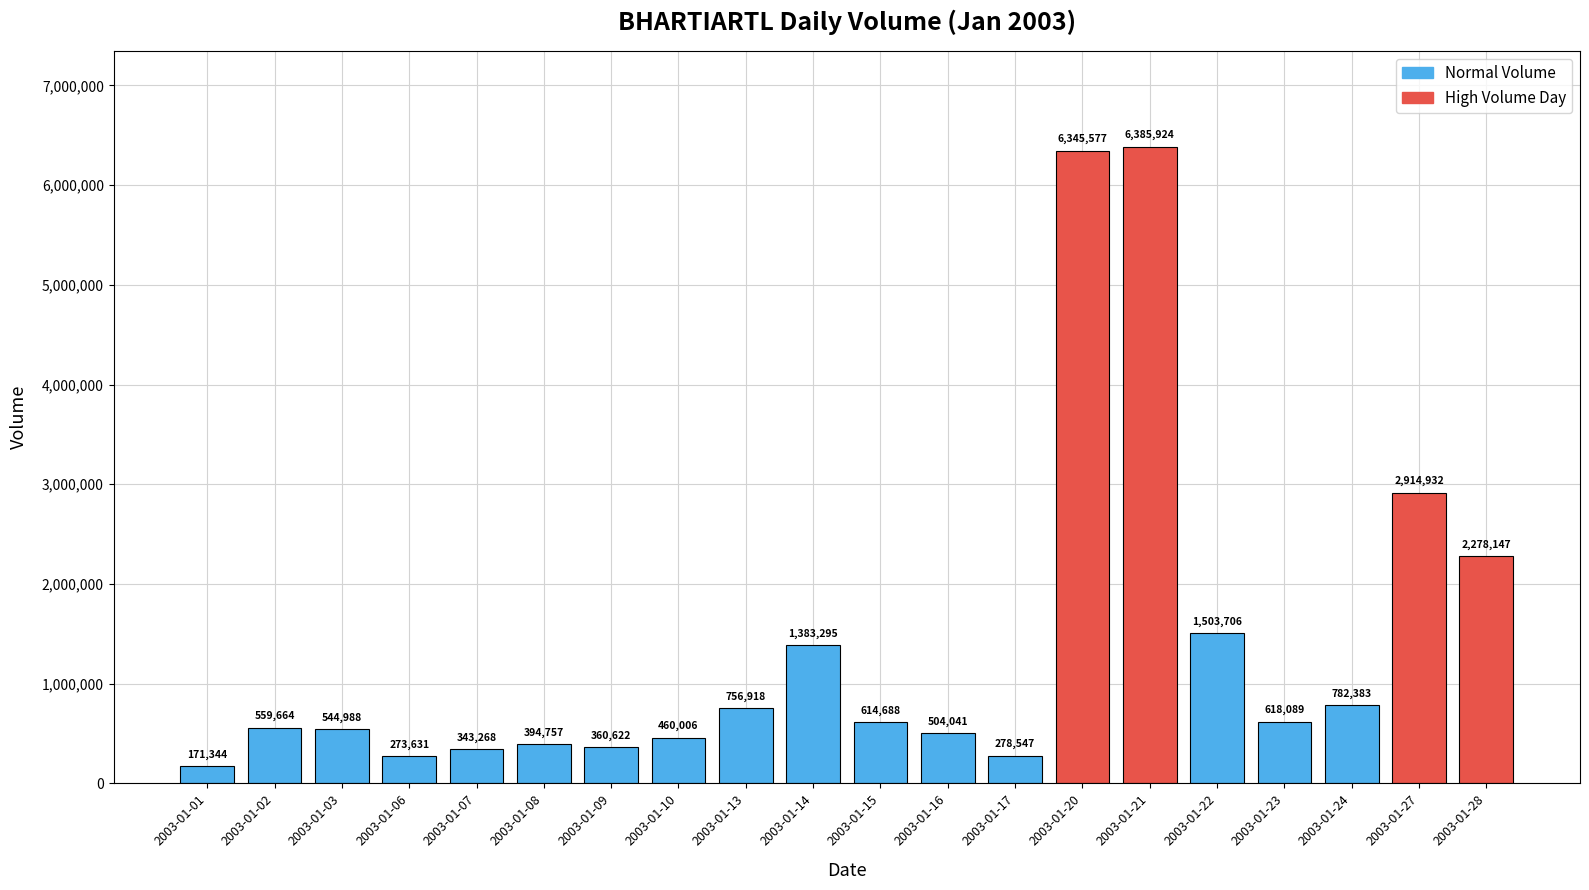

List the labels in order of value, largest first.

2003-01-21, 2003-01-20, 2003-01-27, 2003-01-28, 2003-01-22, 2003-01-14, 2003-01-24, 2003-01-13, 2003-01-23, 2003-01-15, 2003-01-02, 2003-01-03, 2003-01-16, 2003-01-10, 2003-01-08, 2003-01-09, 2003-01-07, 2003-01-17, 2003-01-06, 2003-01-01